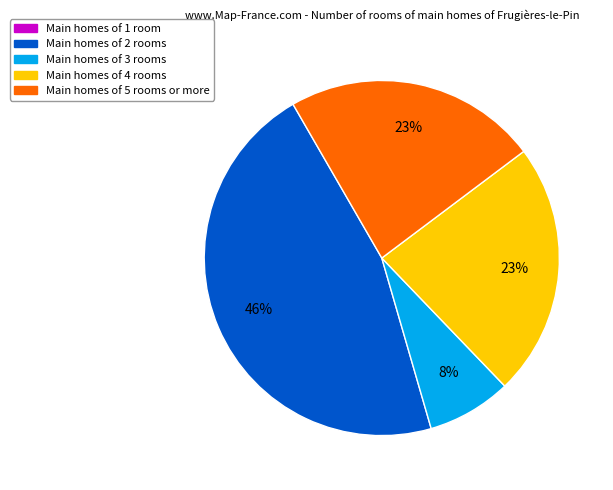

To the nearest percent, what is the difference between the largest and smallest slice percentages?

46%